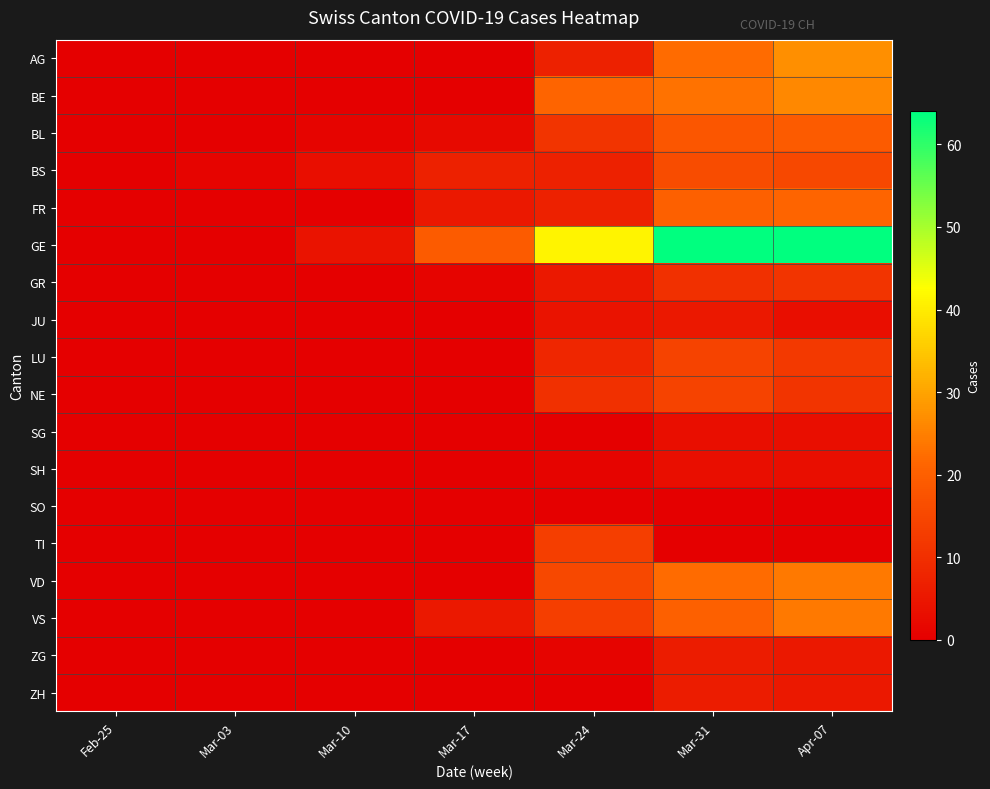

Reading left to right, transcribe all the data shown in this chart.

AG: Feb-25=0	Mar-03=0	Mar-10=0	Mar-17=0	Mar-24=7	Mar-31=22	Apr-07=27
BE: Feb-25=0	Mar-03=0	Mar-10=0	Mar-17=0	Mar-24=21	Mar-31=23	Apr-07=26
BL: Feb-25=0	Mar-03=0	Mar-10=1	Mar-17=2	Mar-24=11	Mar-31=18	Apr-07=19
BS: Feb-25=0	Mar-03=1	Mar-10=3	Mar-17=7	Mar-24=7	Mar-31=16	Apr-07=15
FR: Feb-25=0	Mar-03=0	Mar-10=0	Mar-17=5	Mar-24=7	Mar-31=20	Apr-07=21
GE: Feb-25=0	Mar-03=0	Mar-10=4	Mar-17=19	Mar-24=41	Mar-31=64	Apr-07=64
GR: Feb-25=0	Mar-03=0	Mar-10=0	Mar-17=1	Mar-24=5	Mar-31=10	Apr-07=11
JU: Feb-25=0	Mar-03=0	Mar-10=0	Mar-17=0	Mar-24=4	Mar-31=5	Apr-07=3
LU: Feb-25=0	Mar-03=0	Mar-10=0	Mar-17=0	Mar-24=8	Mar-31=14	Apr-07=12
NE: Feb-25=0	Mar-03=0	Mar-10=0	Mar-17=0	Mar-24=10	Mar-31=14	Apr-07=11
SG: Feb-25=0	Mar-03=0	Mar-10=0	Mar-17=0	Mar-24=0	Mar-31=3	Apr-07=3
SH: Feb-25=0	Mar-03=0	Mar-10=0	Mar-17=0	Mar-24=1	Mar-31=3	Apr-07=3
SO: Feb-25=0	Mar-03=0	Mar-10=0	Mar-17=0	Mar-24=0	Mar-31=0	Apr-07=0
TI: Feb-25=0	Mar-03=0	Mar-10=0	Mar-17=0	Mar-24=13	Mar-31=0	Apr-07=0
VD: Feb-25=0	Mar-03=0	Mar-10=0	Mar-17=0	Mar-24=15	Mar-31=22	Apr-07=24
VS: Feb-25=0	Mar-03=0	Mar-10=0	Mar-17=5	Mar-24=13	Mar-31=20	Apr-07=24
ZG: Feb-25=0	Mar-03=0	Mar-10=0	Mar-17=0	Mar-24=1	Mar-31=6	Apr-07=5
ZH: Feb-25=0	Mar-03=0	Mar-10=0	Mar-17=0	Mar-24=0	Mar-31=6	Apr-07=5